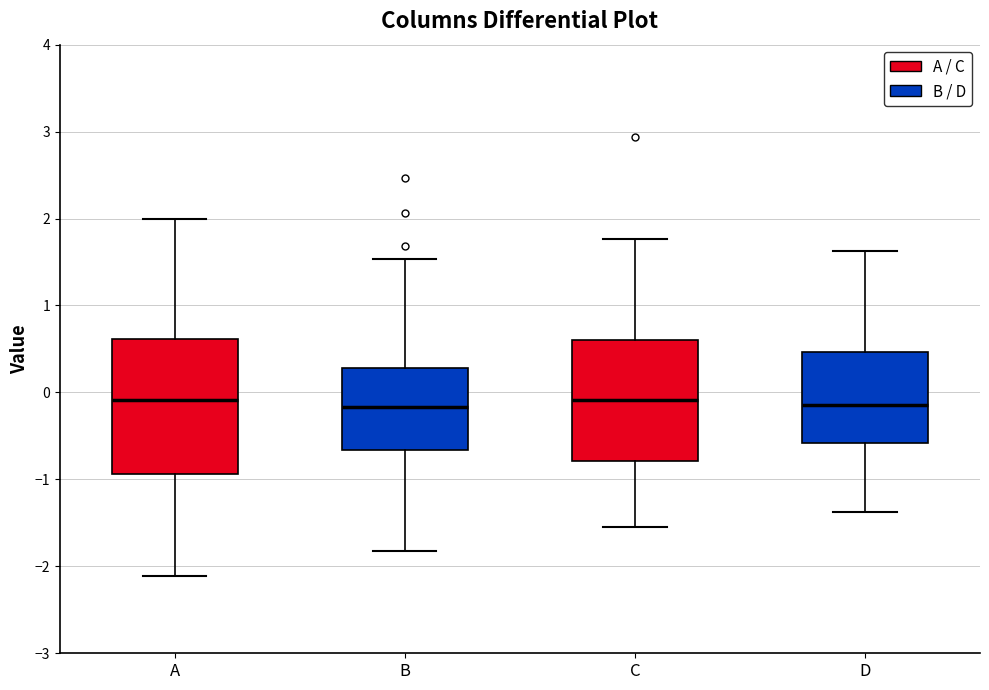

Reading left to right, transcribe this box plot: for each box, give where its median line is, the range the box spans, and where its two whiskers end, as read against the y-axis. The values are not printed on the chart, so give them approximately, as read against the axis.

A: median -0.1, box -0.9 to 0.6, whiskers -2.1 to 2.0
B: median -0.2, box -0.7 to 0.3, whiskers -1.8 to 1.5
C: median -0.1, box -0.8 to 0.6, whiskers -1.5 to 1.8
D: median -0.1, box -0.6 to 0.5, whiskers -1.4 to 1.6